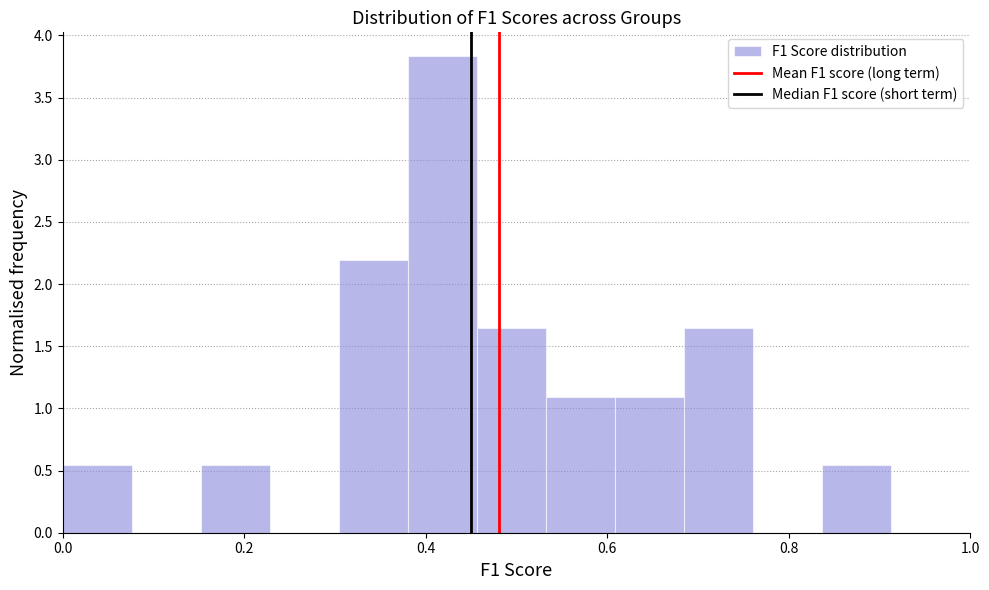

Read against the x-axis, roughly where is the centre of the tallest bar?

0.42